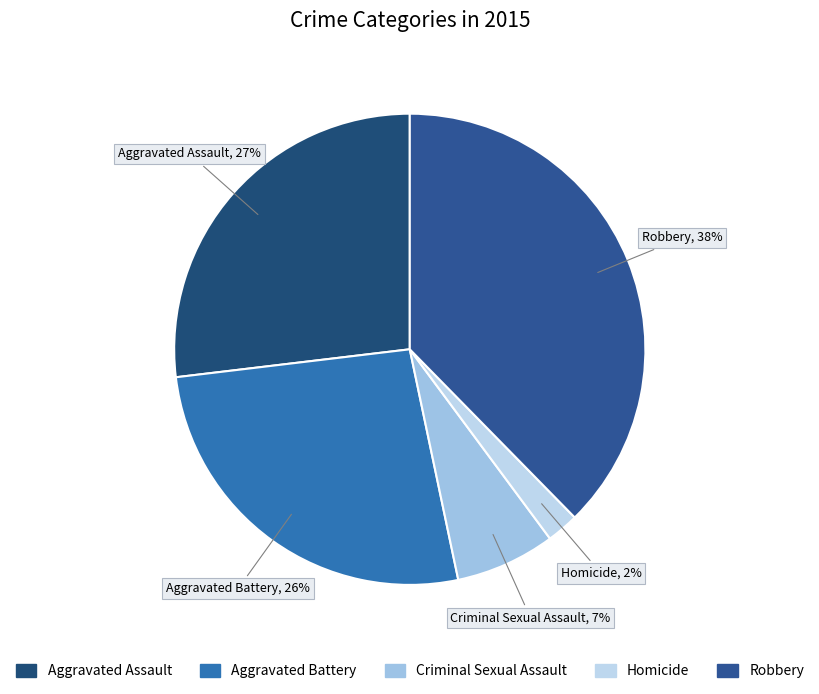

Does any single category account for the majority?

No